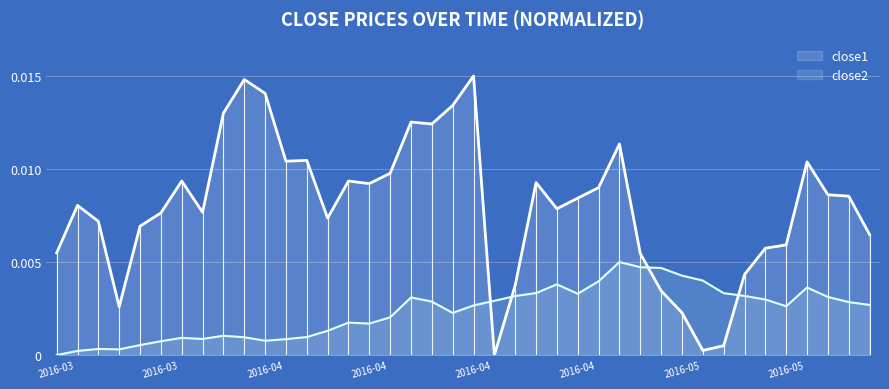

The value of close2 at 2016-05-05 is 0.0. True or false?

True